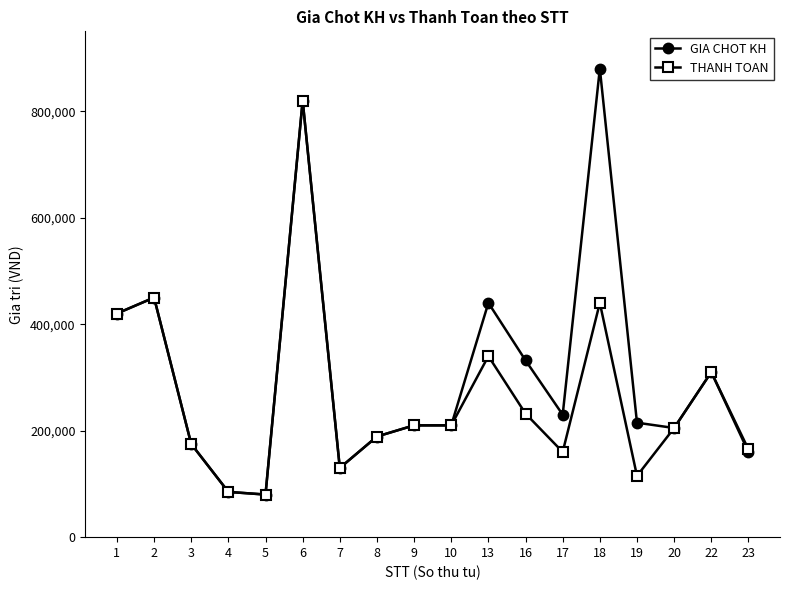

What are all the series names shown in the legend?

GIA CHOT KH, THANH TOAN